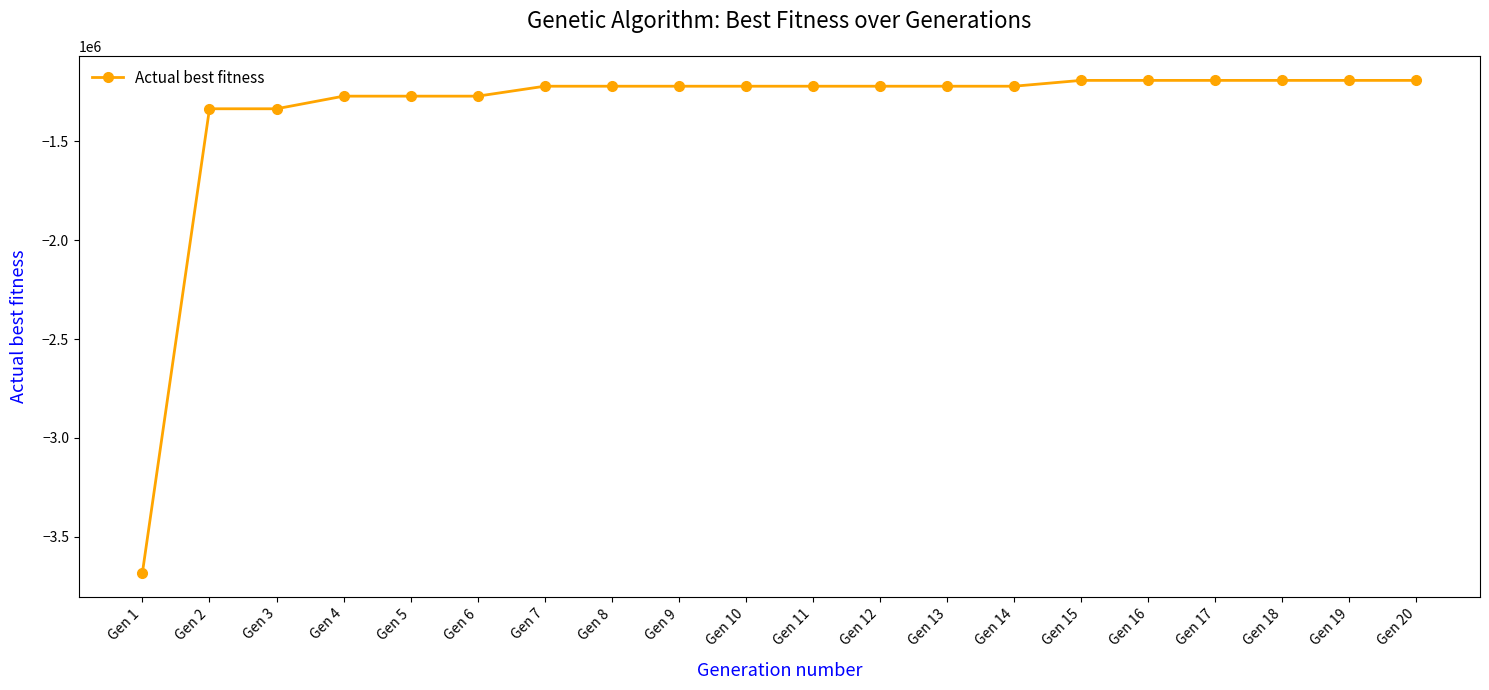

How many lines are shown in the chart?

1